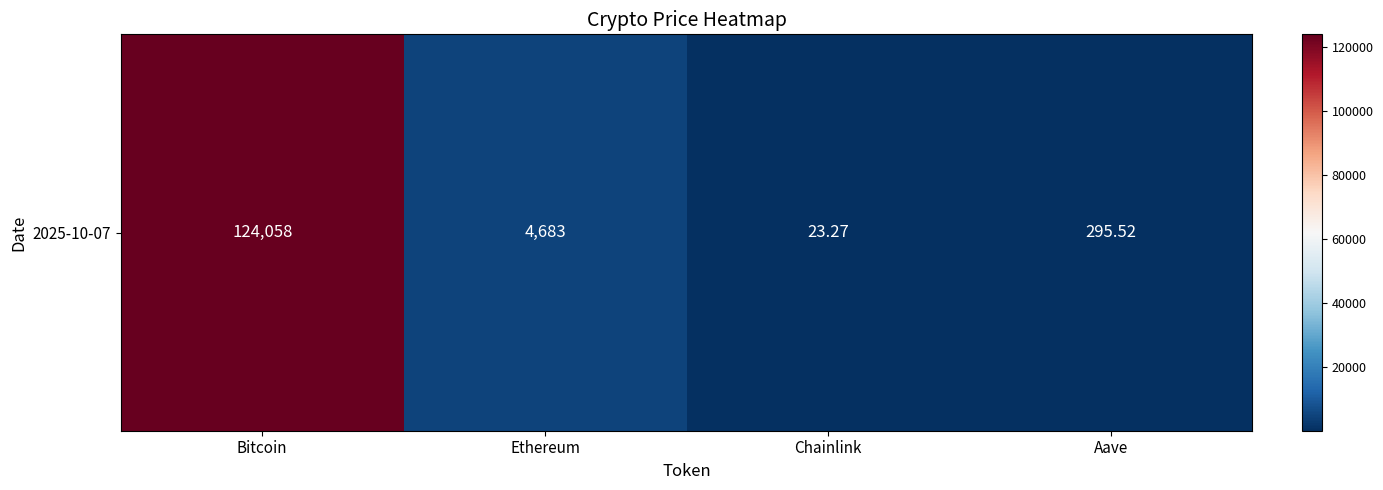

What is the ratio of the value at Aave to the value at Ethereum?

0.1